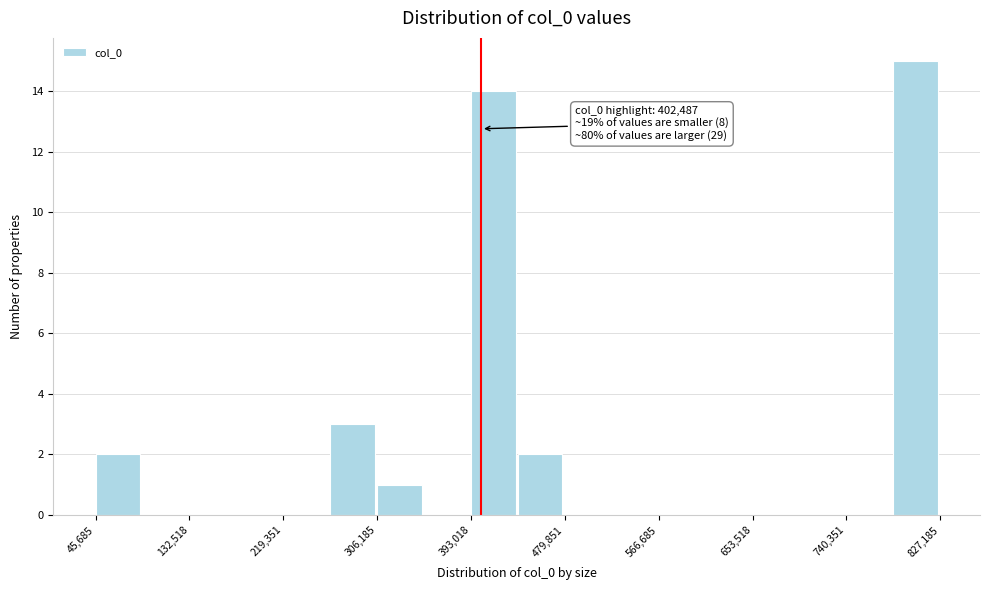

Which range on the x-axis has the tallest bar?

780000 to 830000